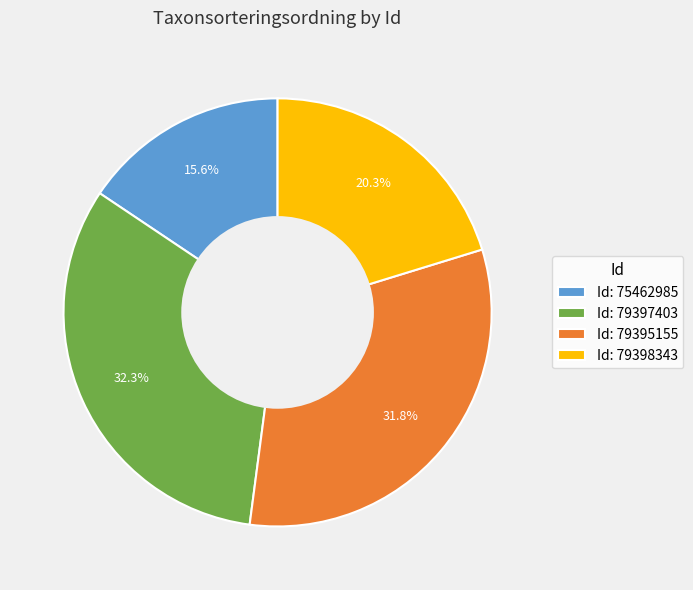

What is the smallest slice in the pie chart?

Id: 75462985